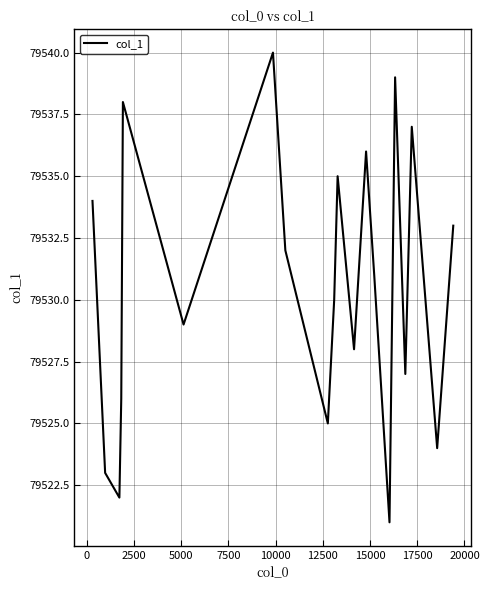

What is the minimum value shown in the chart?

79521